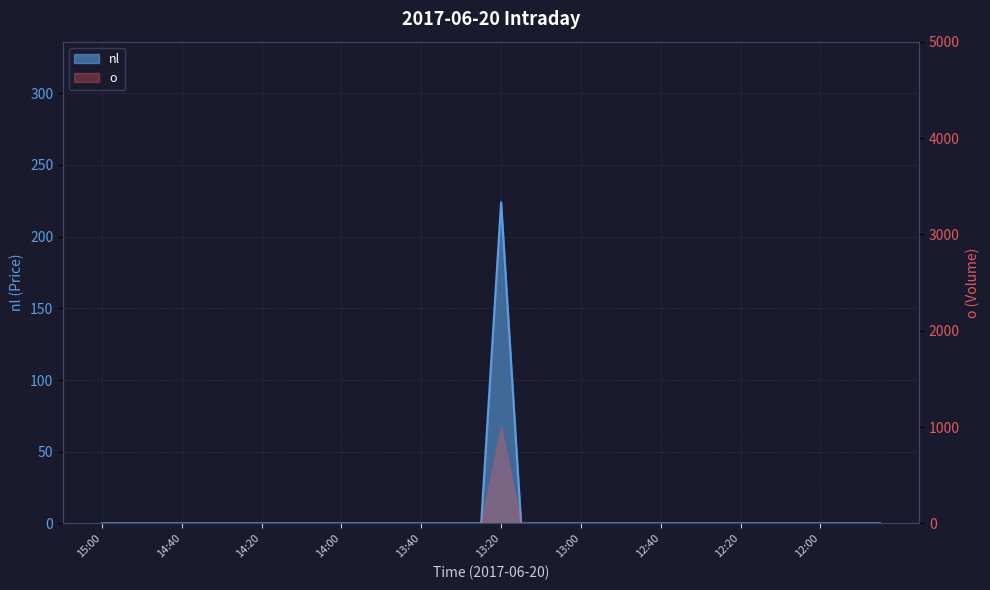

The value at 14:45 is -114. True or false?

False